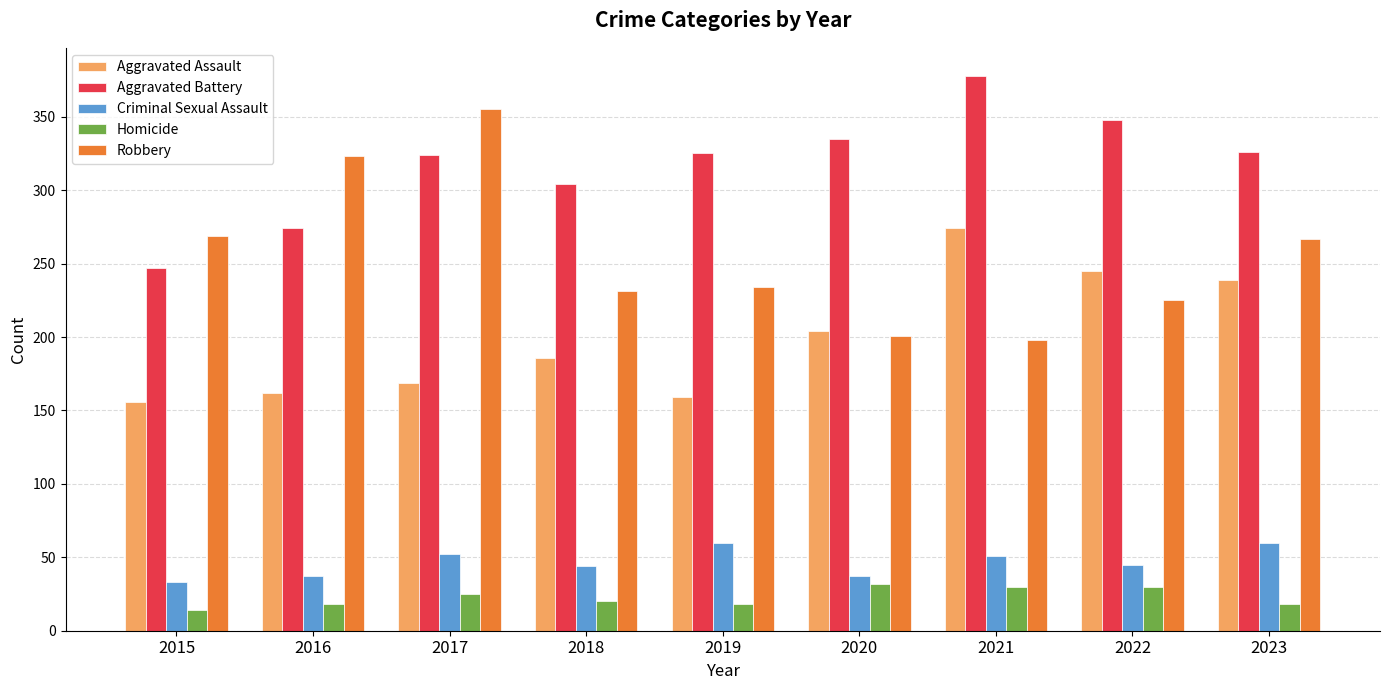

What are all the series names shown in the legend?

Aggravated Assault, Aggravated Battery, Criminal Sexual Assault, Homicide, Robbery